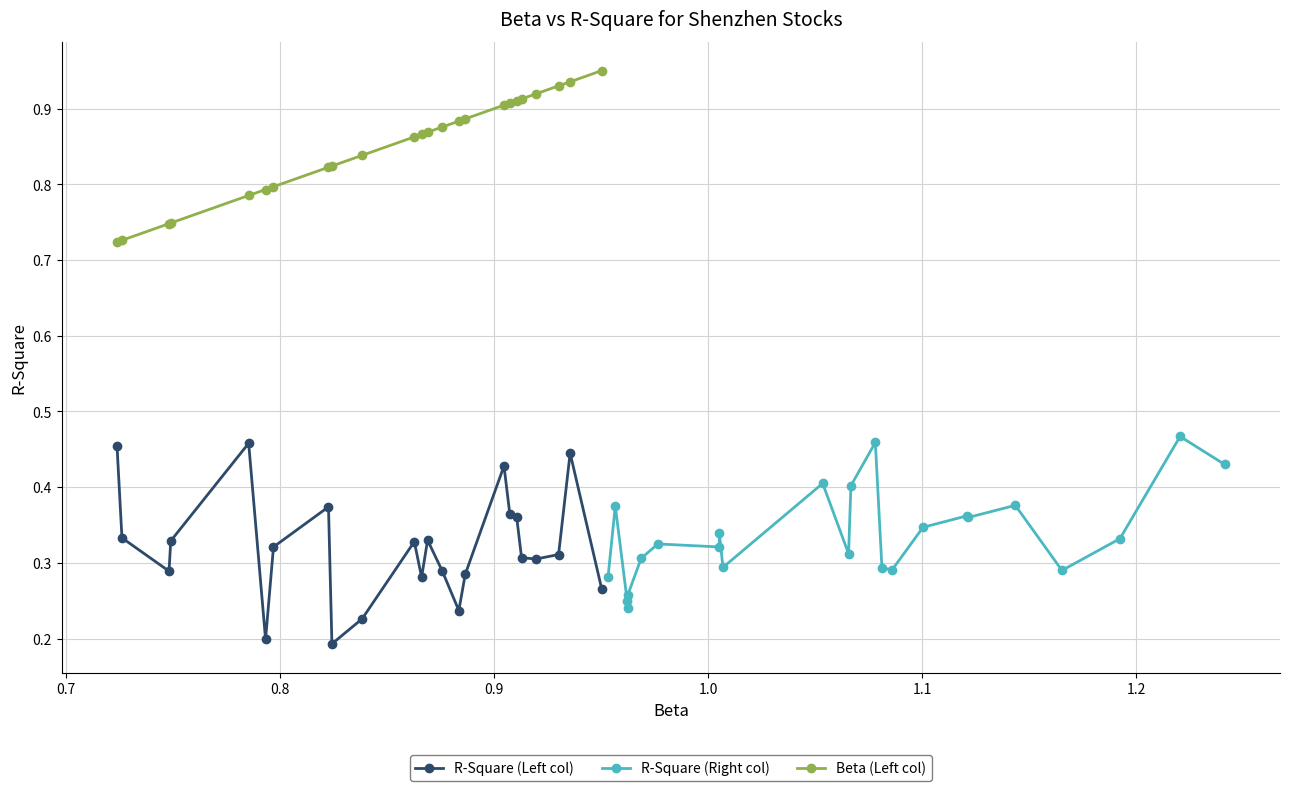

True or false: R-Square (Left col) and Beta (Left col) intersect in this chart.

False